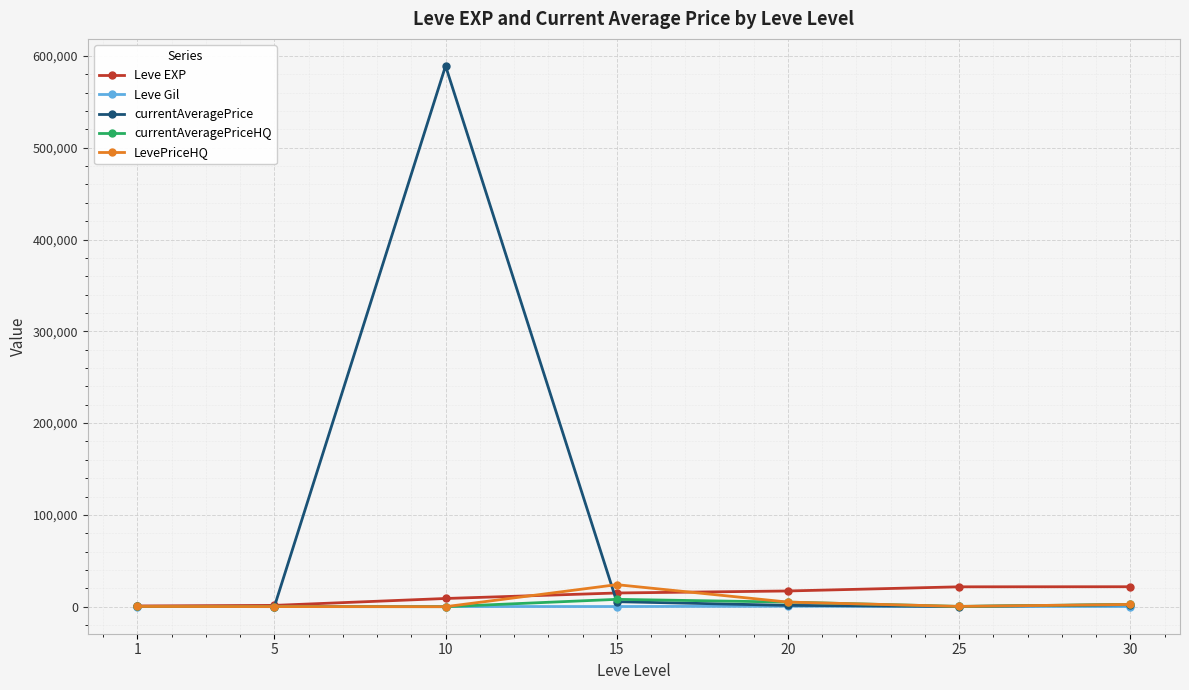

What is the sum of the LevePriceHQ values at 20 and 5?

5100.0